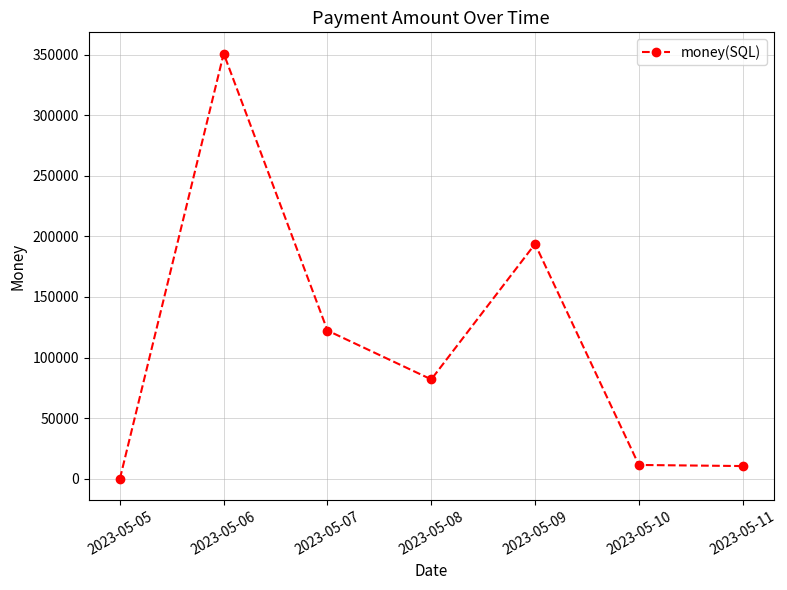

What is the average value?

110112.3